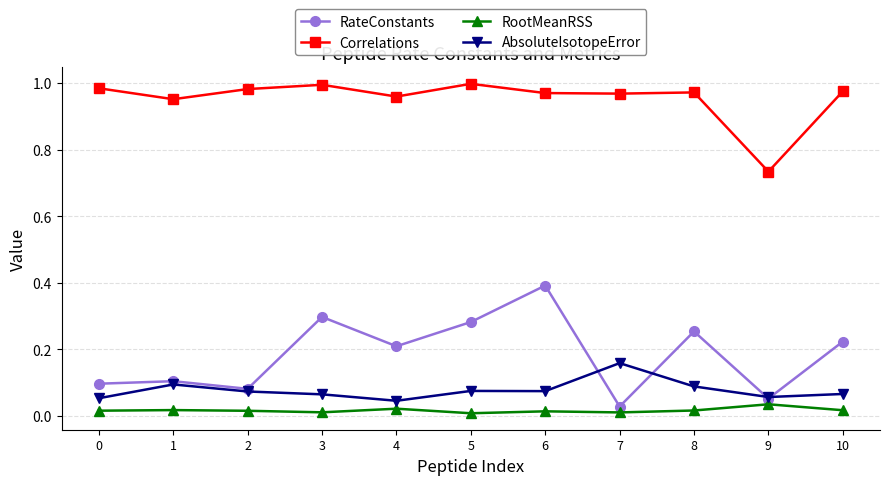

How many RootMeanRSS values are between 0 and 1?

11